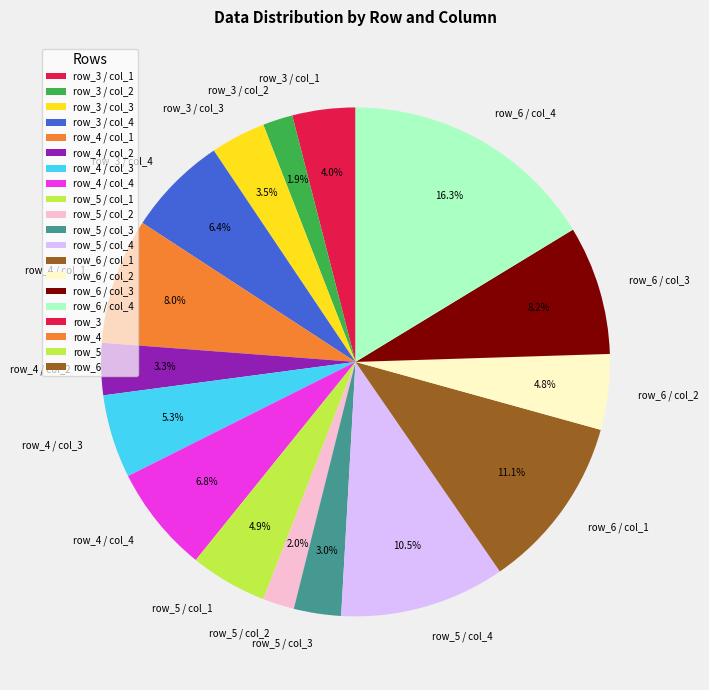

What portion of the pie excludes row_3 / col_1?

96.0%